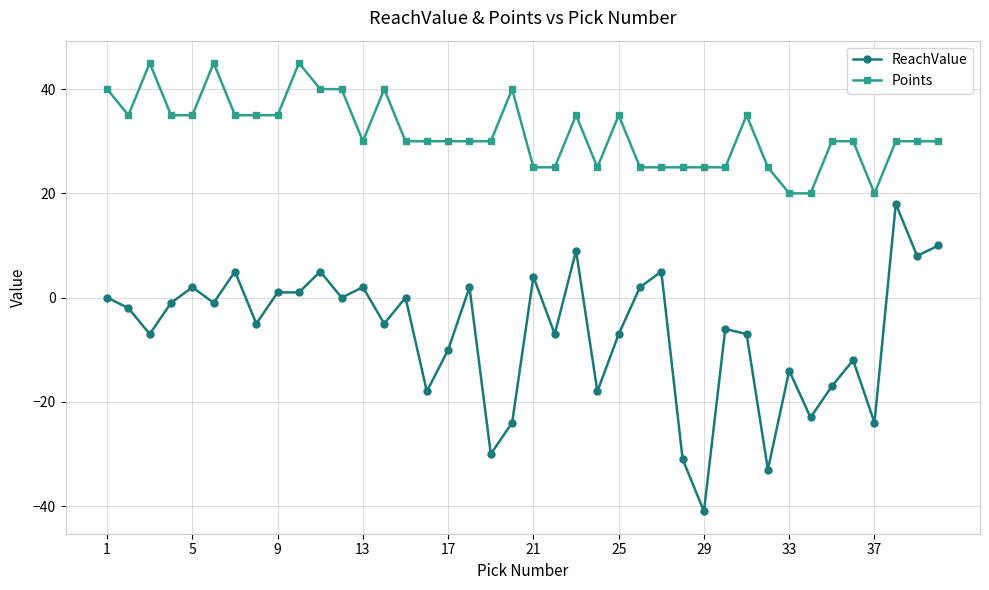

What is the lowest value of the Points series?

20